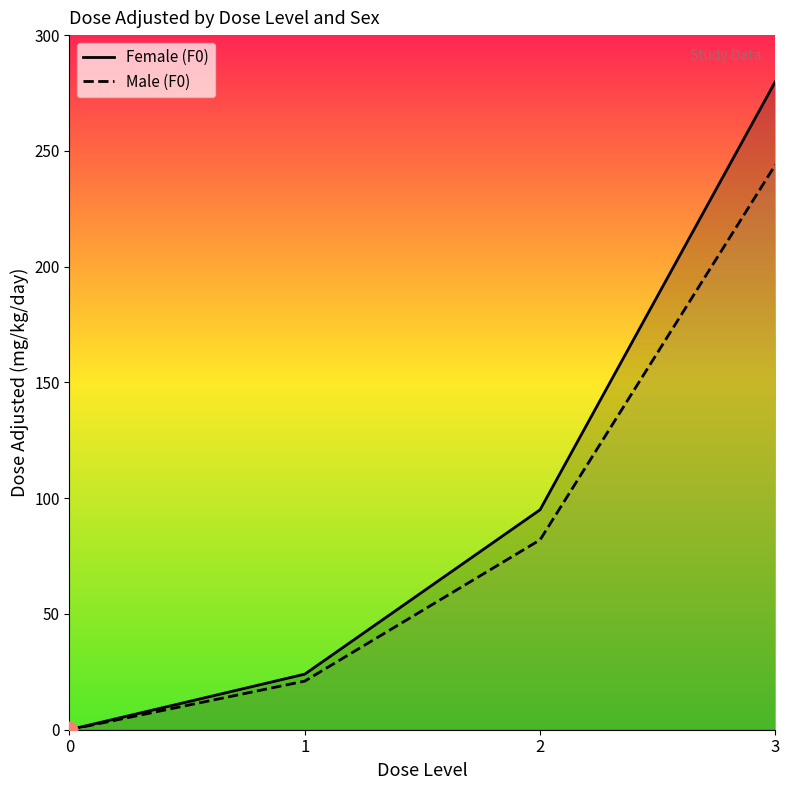

Is it true that Female (F0) equals 0 at 0?

True